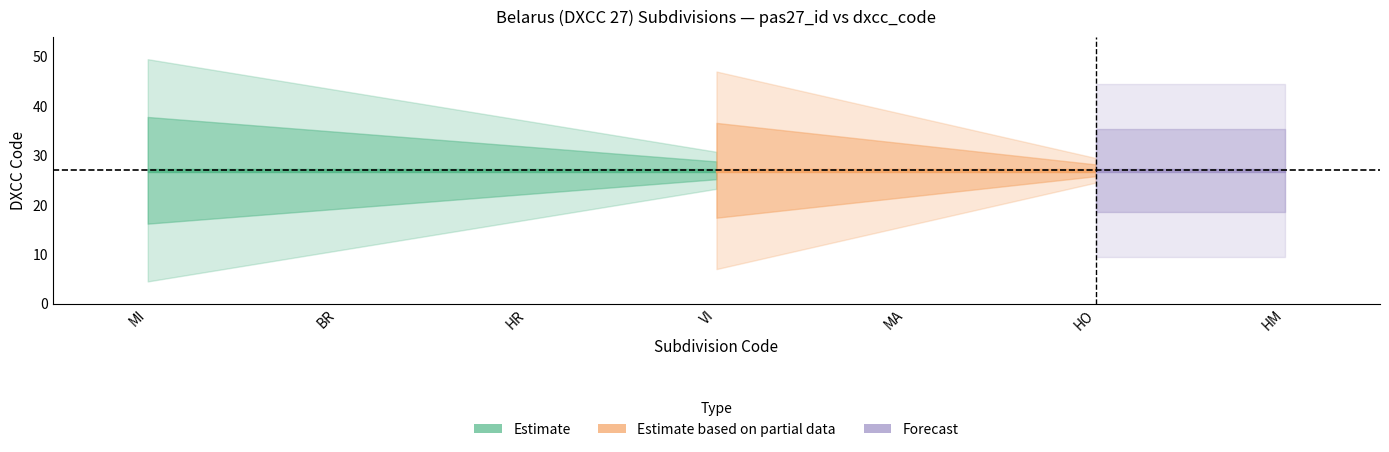

How many values in the pas27_id series are below 4?

3